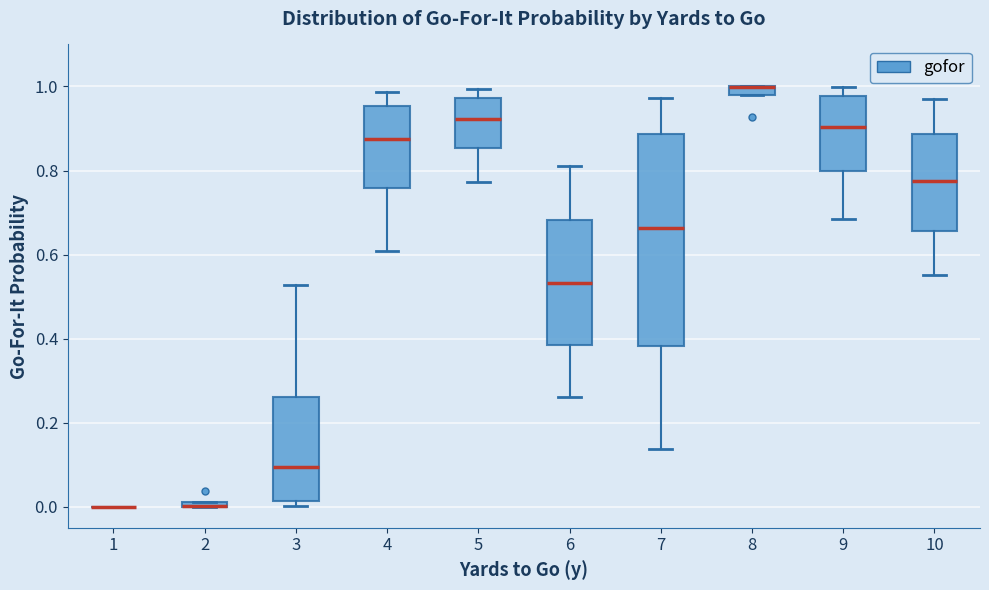

Where is the lower edge of the box at x = 6 on the y-axis? The values are not printed on the chart, so give them approximately, as read against the axis.

0.38